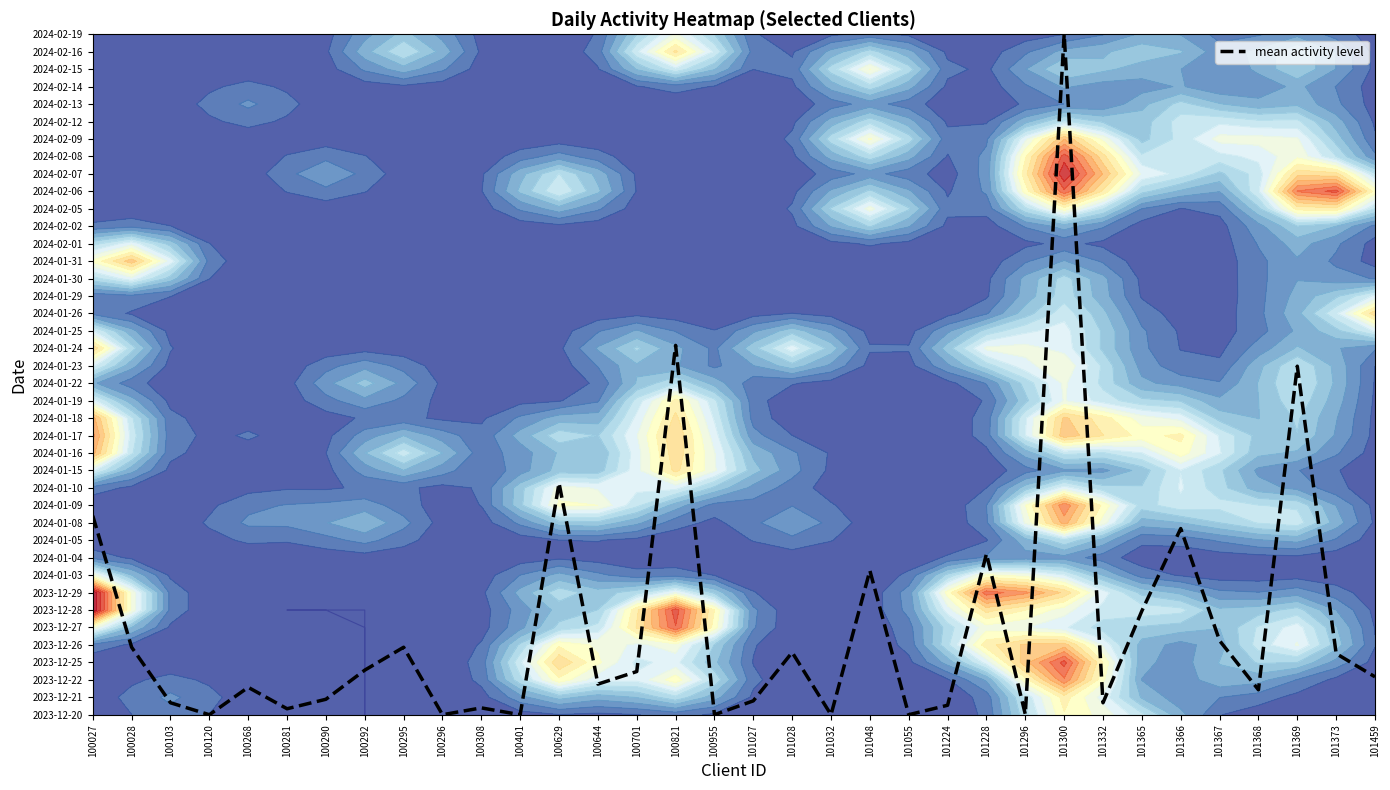

Where is the data nearest to the value 19?

101369